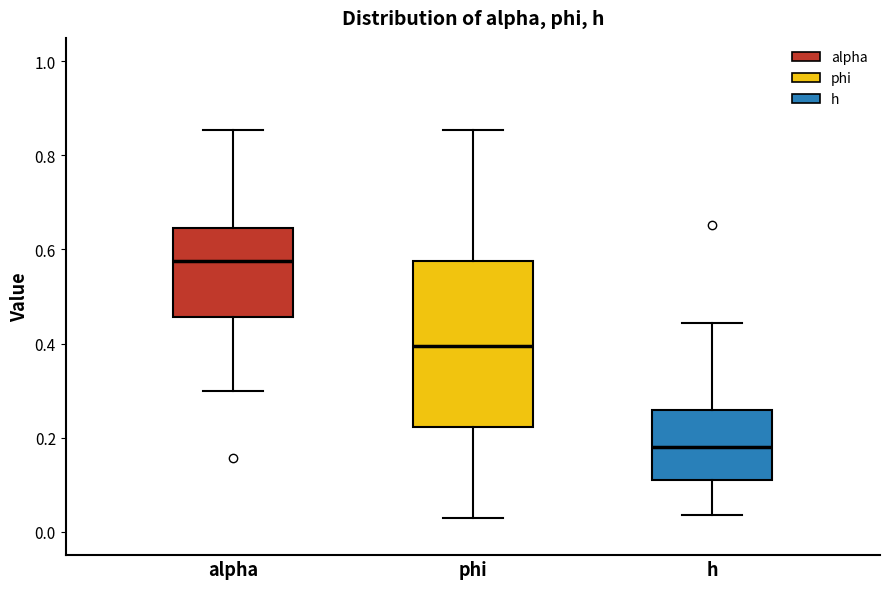

Reading left to right, transcribe this box plot: for each box, give where its median line is, the range the box spans, and where its two whiskers end, as read against the y-axis. The values are not printed on the chart, so give them approximately, as read against the axis.

alpha: median 0.58, box 0.46 to 0.64, whiskers 0.30 to 0.86
phi: median 0.40, box 0.22 to 0.58, whiskers 0.02 to 0.86
h: median 0.18, box 0.10 to 0.26, whiskers 0.04 to 0.44